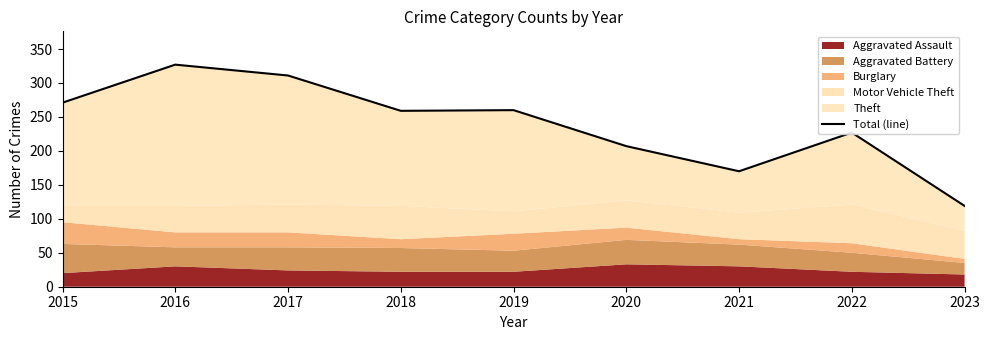

Rank the categories by value from lowest to highest.

2023, 2021, 2020, 2022, 2018, 2019, 2015, 2017, 2016